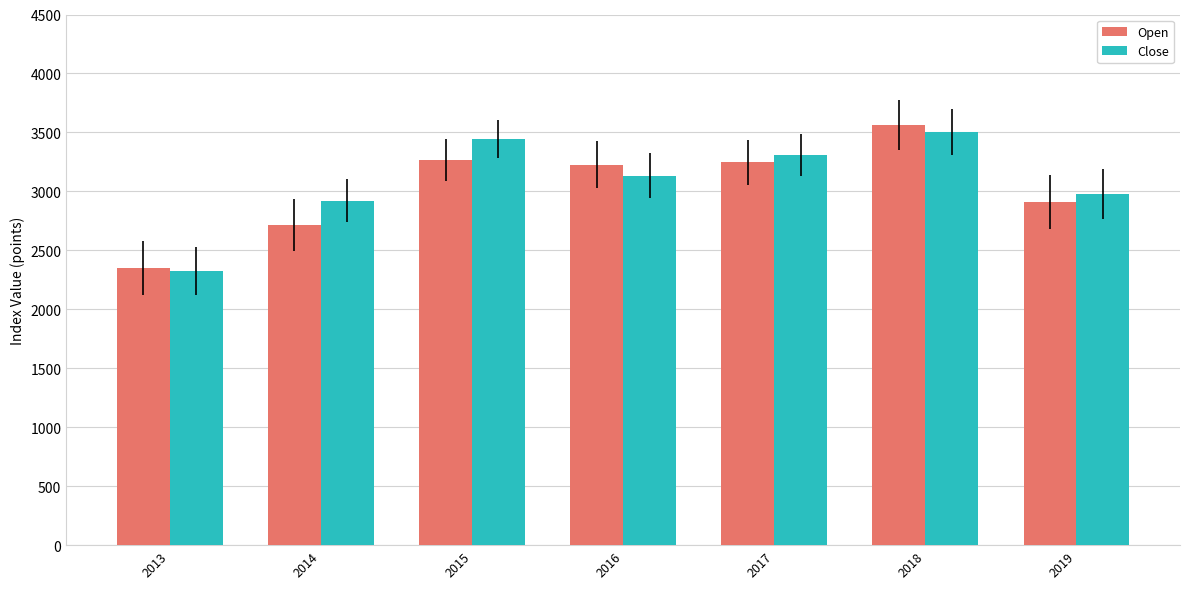

Which series has the largest total across all categories?

Close